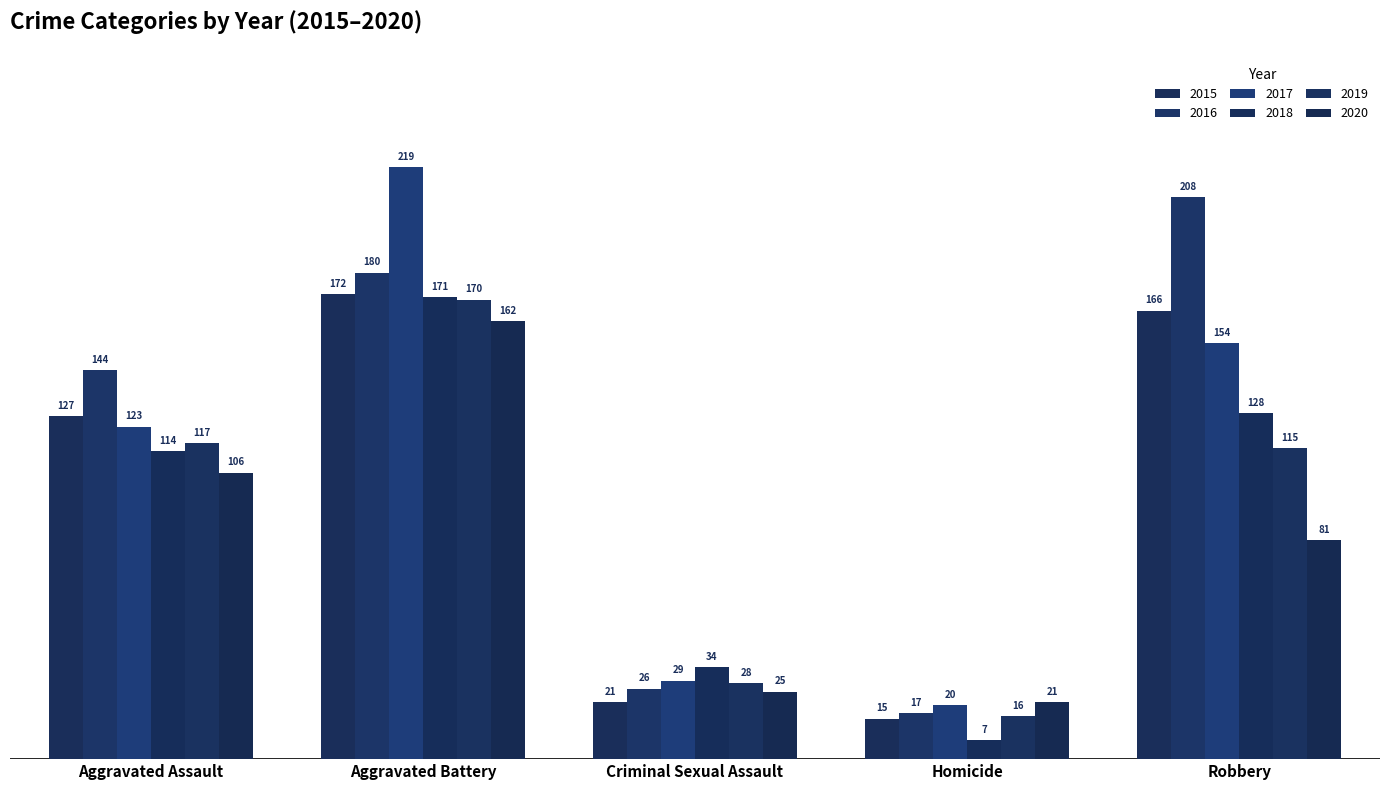

At Homicide, list the series in order from smallest to largest.

2018, 2015, 2019, 2016, 2017, 2020